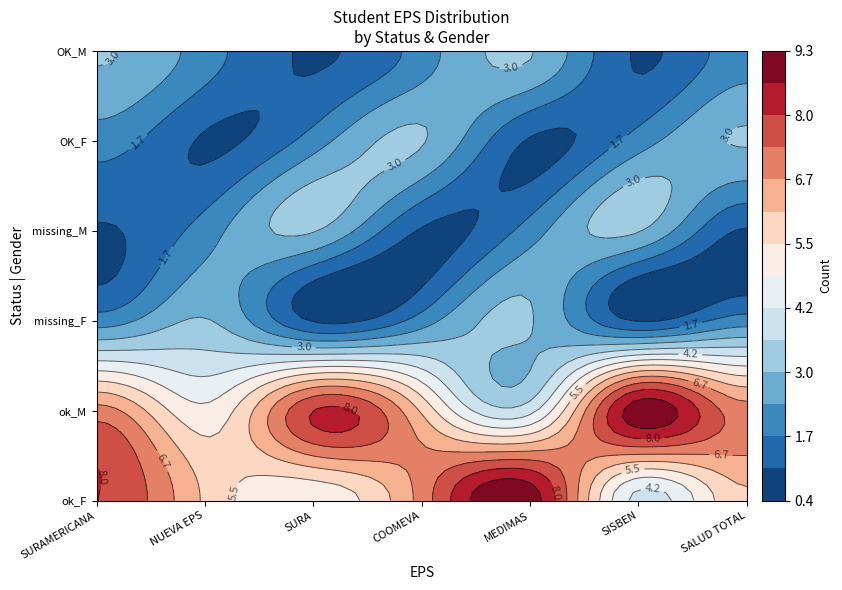

What value does the OK_M series have at NUEVA EPS?

2